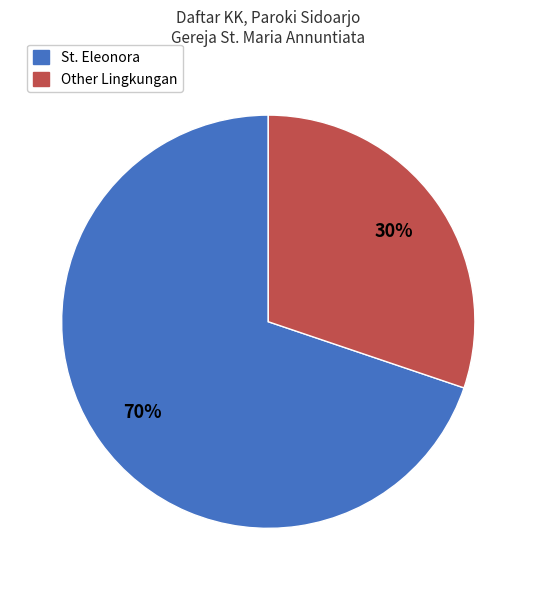

What is the ratio of the value at St. Eleonora to the value at Other Lingkungan?

2.3